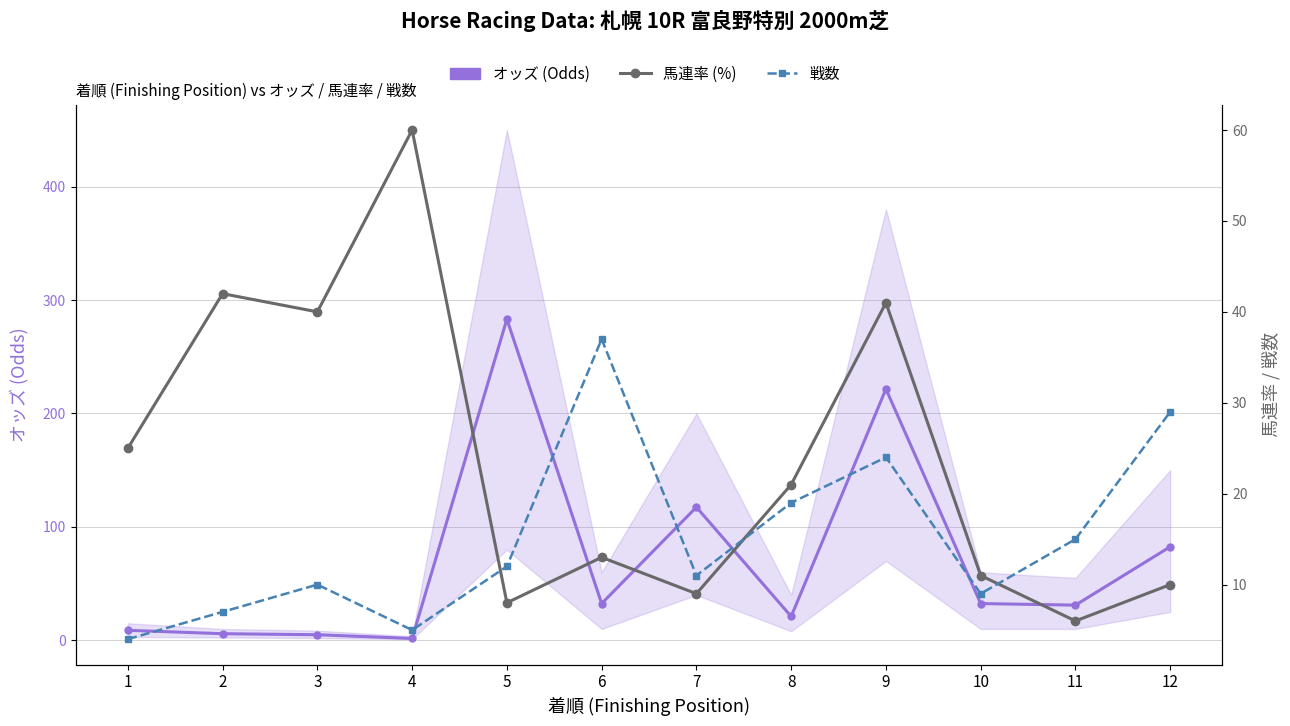

Does the chart have visible grid lines?

Yes